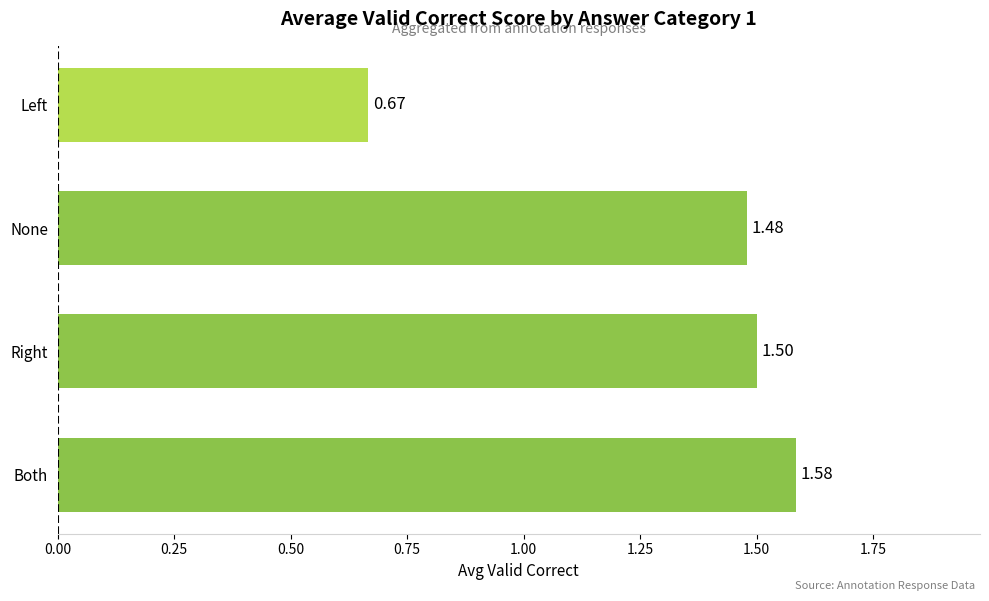

Where is the data nearest to the value 1?

Left